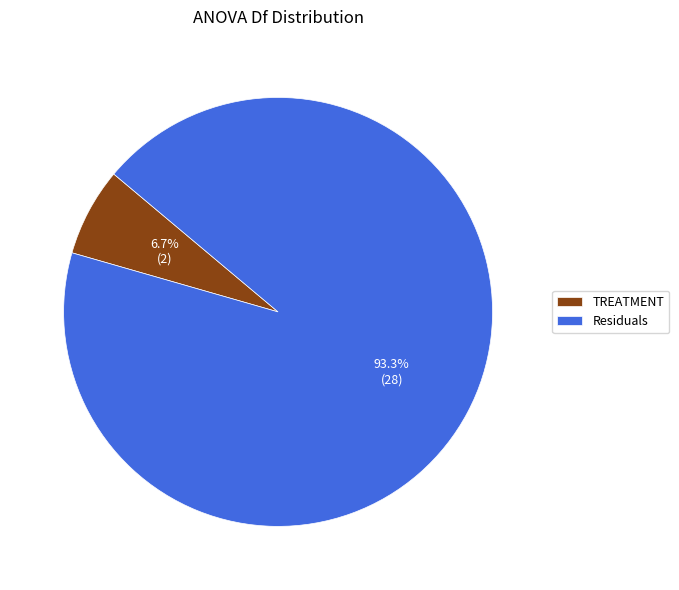

The TREATMENT slice represents 1% of the pie. True or false?

False